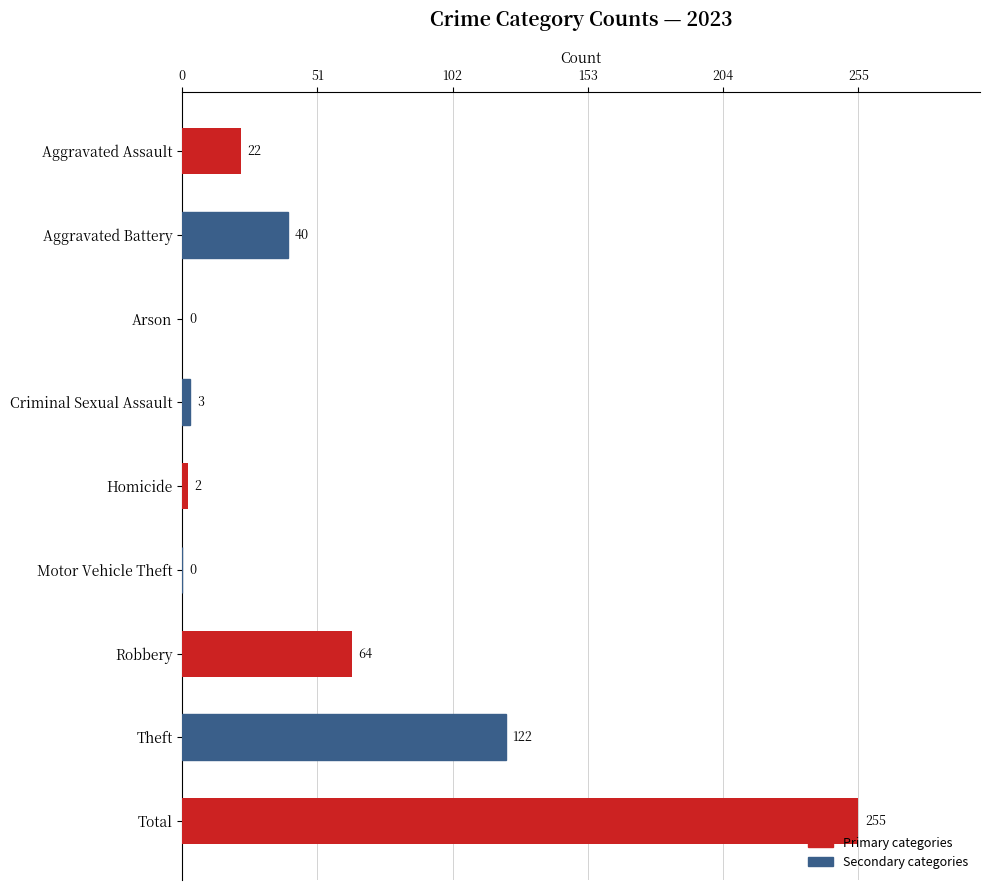

Between Total and Homicide, which is larger?

Total